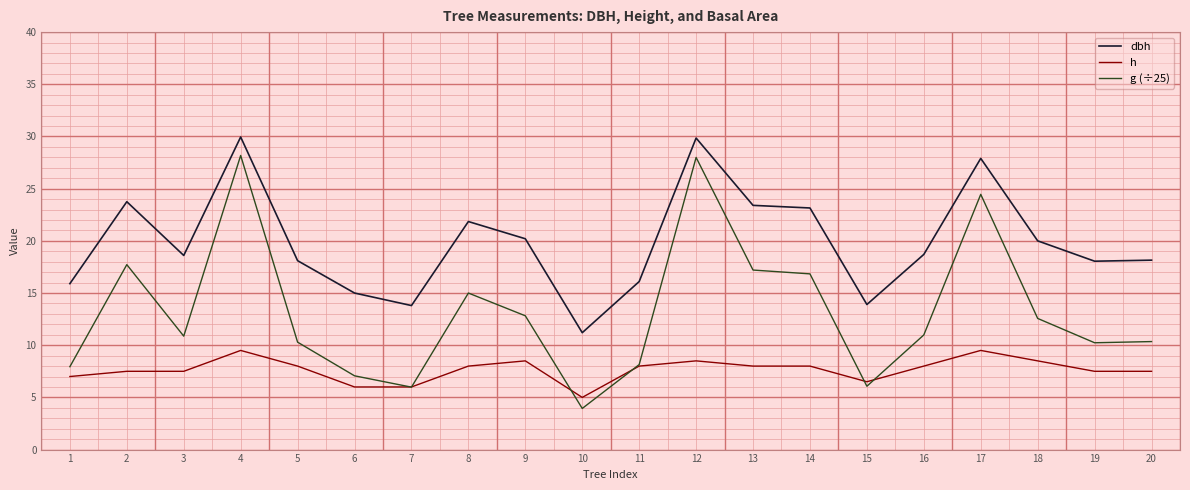

The dbh series shows 12.1 at 14. True or false?

False